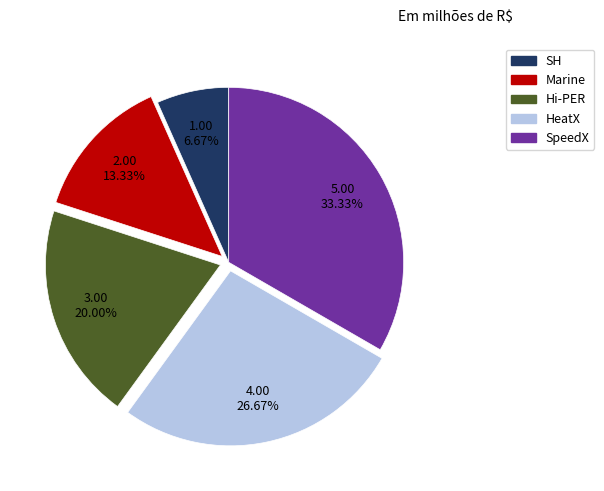

Is there a majority slice in this chart?

No